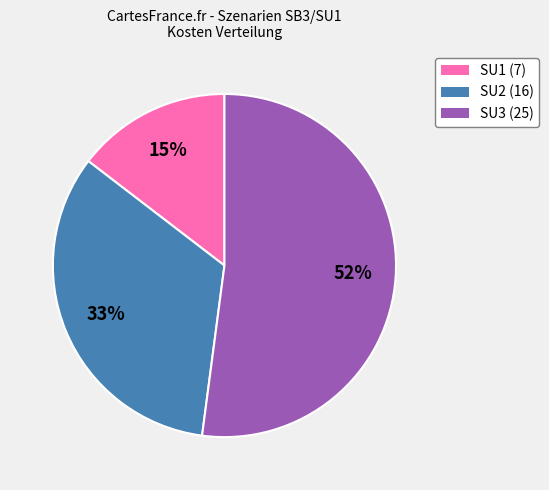

To the nearest percent, what is the average slice percentage?

33%